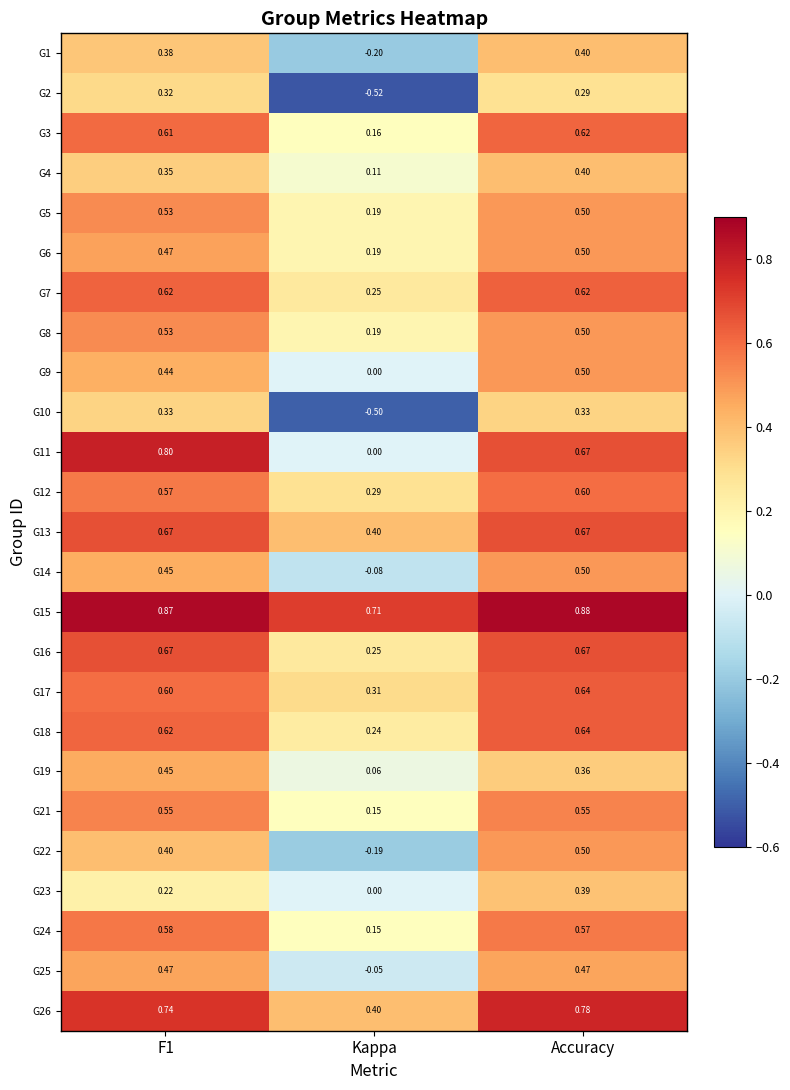

Between F1 and Accuracy, which series saw the biggest shift?

G23